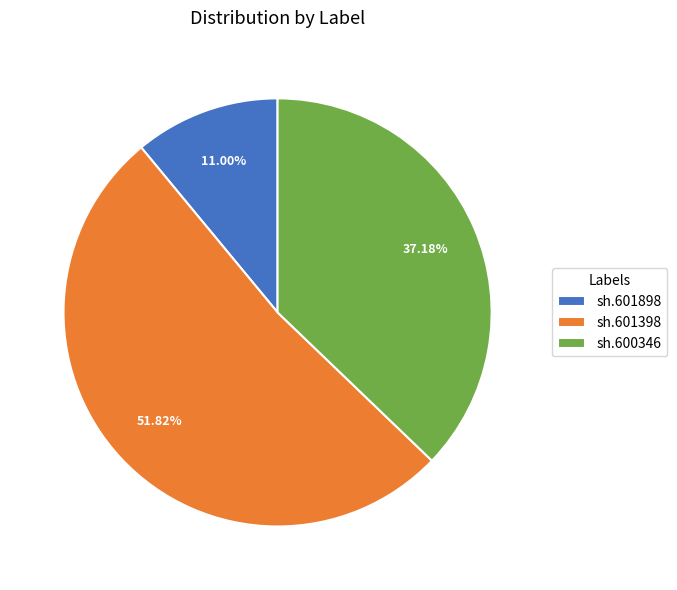

How many segments does this pie chart have?

3